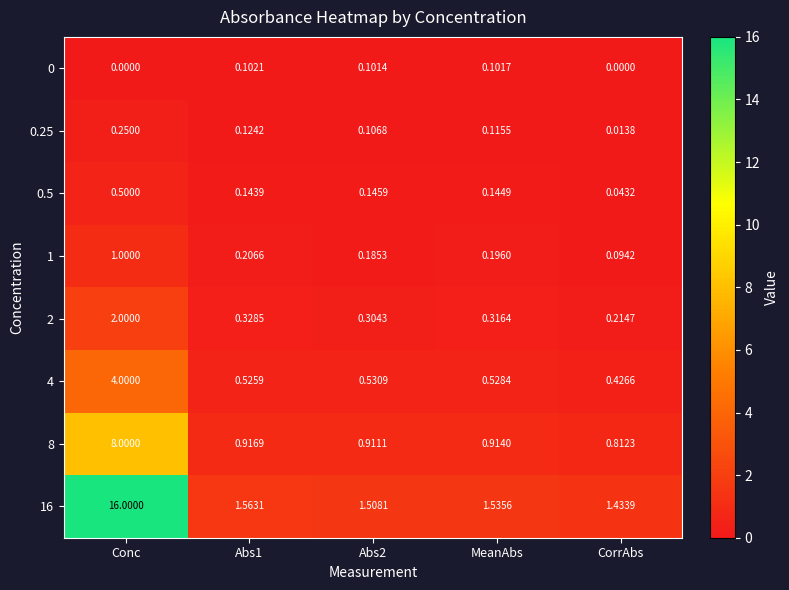

Which category has the highest value across all series?

Conc